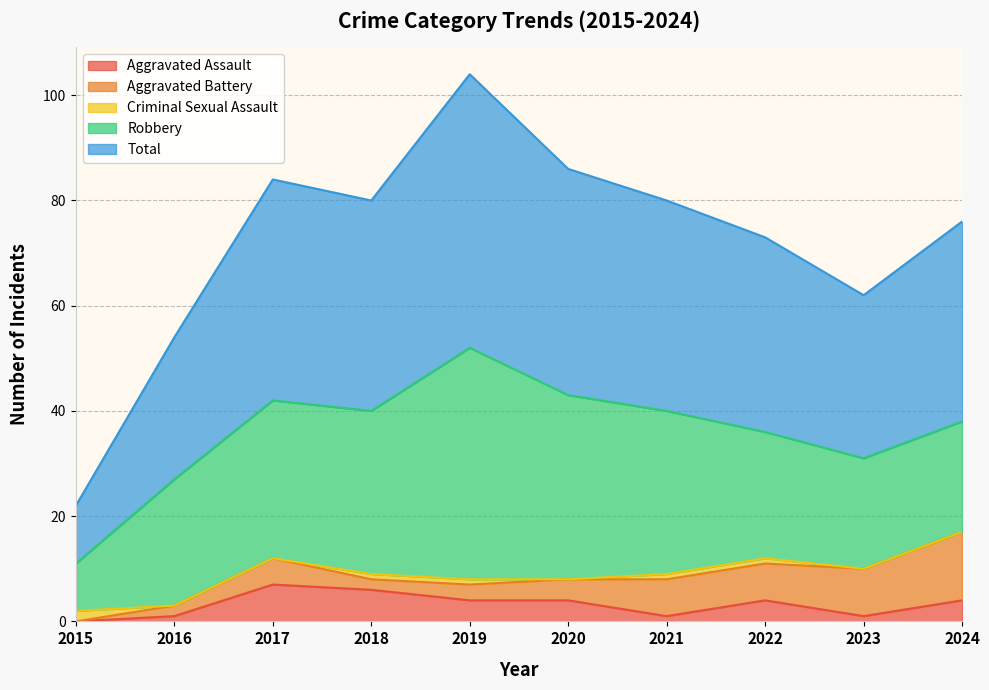

True or false: Total has more than 1 interior local peaks.

True